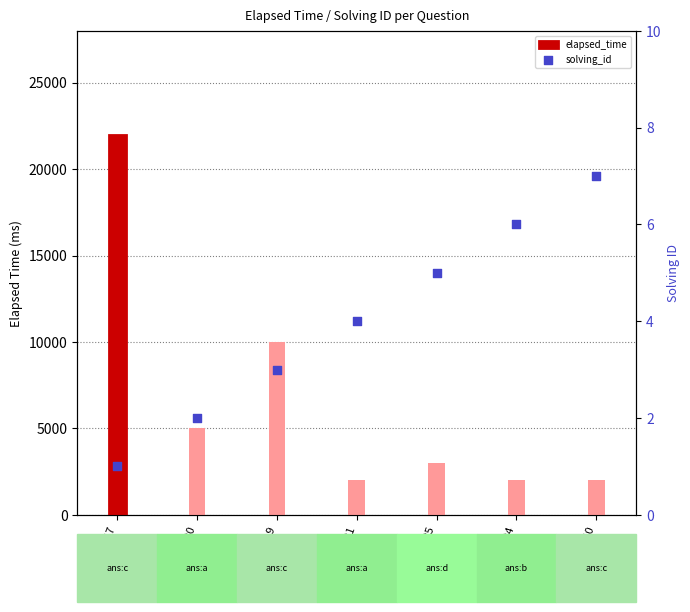

Which series reaches the maximum Y coordinate?

elapsed_time